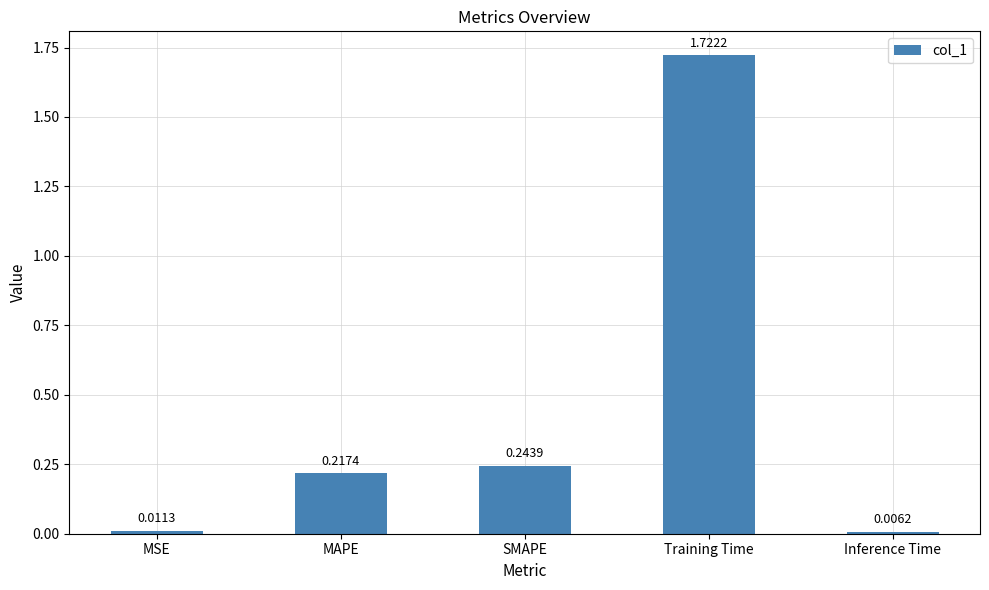

What position from the right is Inference Time?

1